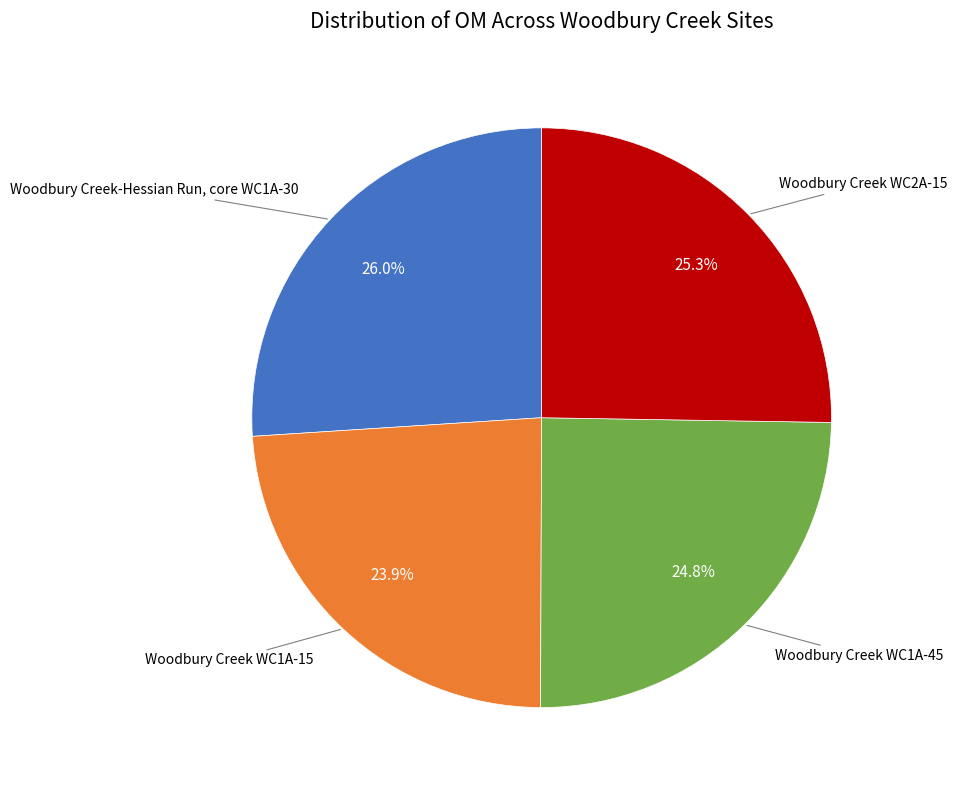

Count the number of slices in the pie.

4